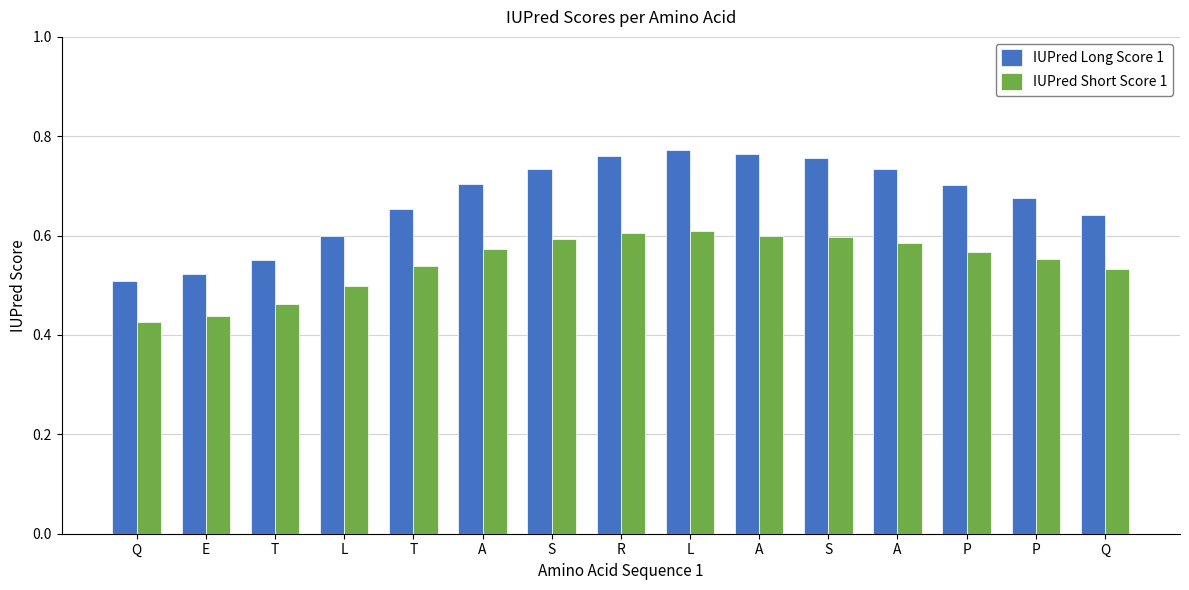

How many distinct data groups are displayed?

2